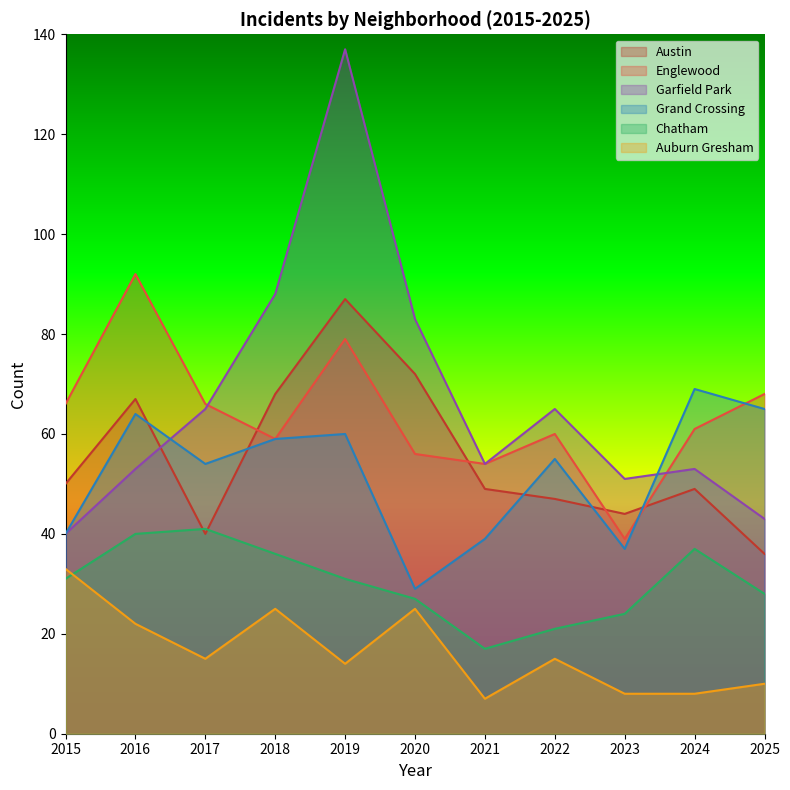

What is the value of the Grand Crossing point at the 10th from the left?

69